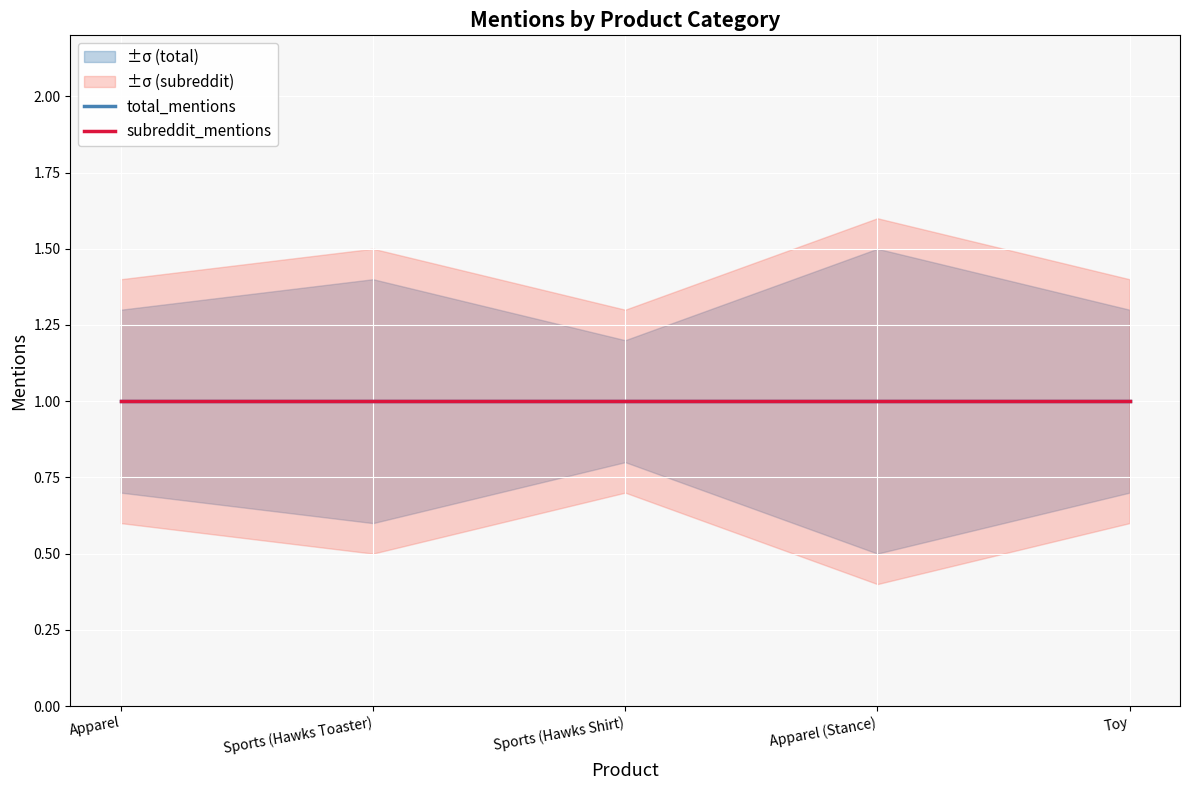

Which has a higher value, Apparel (Stance) or Sports (Hawks Toaster)?

Apparel (Stance)